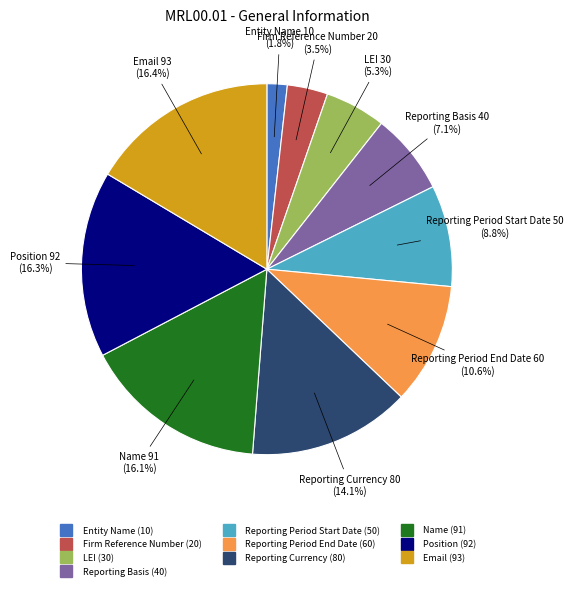

How many slices are in this pie chart?

10